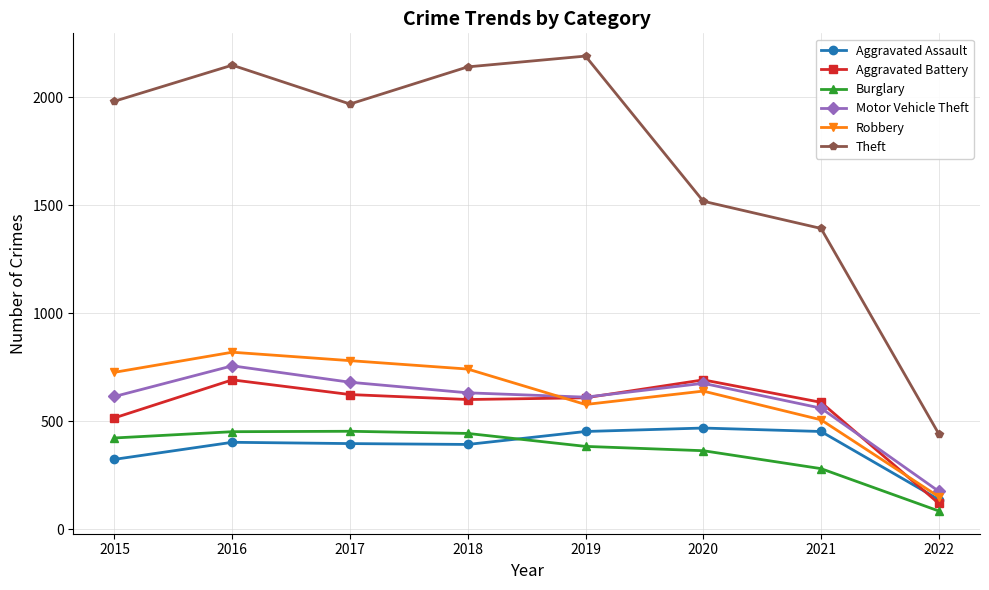

True or false: Burglary and Robbery intersect in this chart.

False